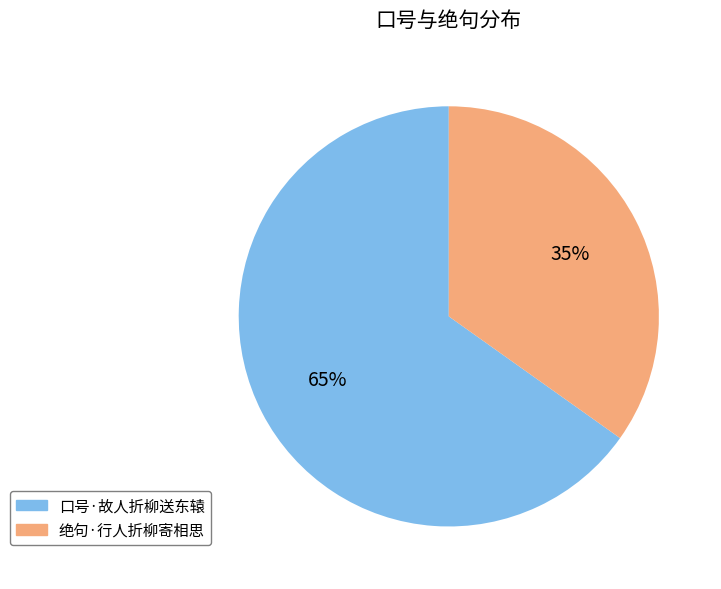

To the nearest percent, what percentage of the pie is 绝句·行人折柳寄相思?

35%